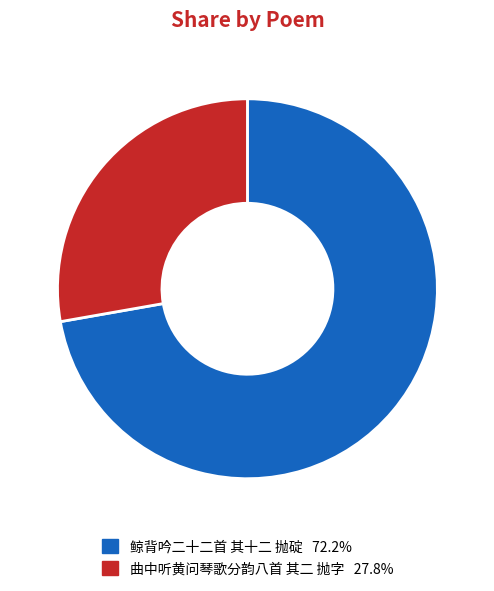

Between 鲸背吟二十二首 其十二 抛碇 and 曲中听黄问琴歌分韵八首 其二 抛字, which is larger?

鲸背吟二十二首 其十二 抛碇